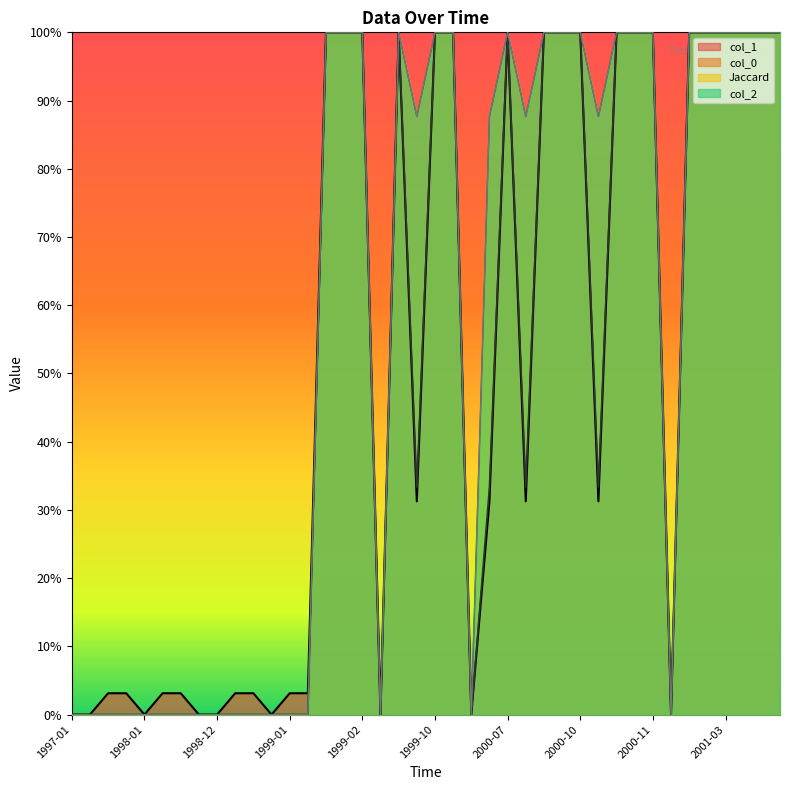

Reading left to right, extract all data points from this chart.

Jaccard: 0.0	0.0	0.0	0.0	0.0	0.0	0.0	0.0	0.0	0.0	0.0	0.0	0.0	0.0	100.0	100.0	100.0	0.0	100.0	87.7	100.0	100.0	0.0	87.7	100.0	87.7	100.0	100.0	100.0	87.7	100.0	100.0	100.0	0.0	100.0	100.0	100.0	100.0	100.0	100.0
col_2: 0.0	0.0	0.0	0.0	0.0	0.0	0.0	0.0	0.0	0.0	0.0	0.0	0.0	0.0	100.0	100.0	100.0	0.0	100.0	87.7	100.0	100.0	0.0	87.7	100.0	87.7	100.0	100.0	100.0	87.7	100.0	100.0	100.0	0.0	100.0	100.0	100.0	100.0	100.0	100.0
col_1: 0.0	0.0	3.1	3.1	0.0	3.1	3.1	0.0	0.0	3.1	3.1	0.0	3.1	3.1	100.0	100.0	100.0	0.0	100.0	31.2	100.0	100.0	0.0	31.2	100.0	31.2	100.0	100.0	100.0	31.2	100.0	100.0	100.0	0.0	100.0	100.0	100.0	100.0	100.0	100.0
col_0: 0.0	0.0	0.0	0.0	0.0	0.0	0.0	0.0	0.0	0.0	0.0	0.0	0.0	0.0	100.0	100.0	100.0	0.0	100.0	33.3	100.0	100.0	0.0	33.3	100.0	33.3	100.0	100.0	100.0	33.3	100.0	100.0	100.0	0.0	100.0	100.0	100.0	100.0	100.0	100.0